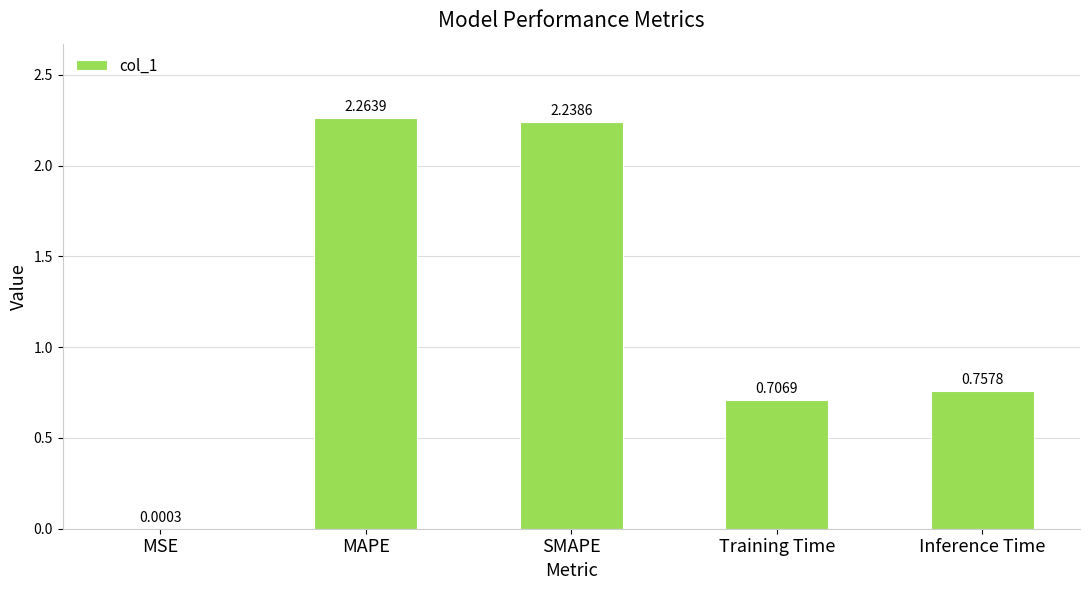

Count the number of data series in this chart.

1